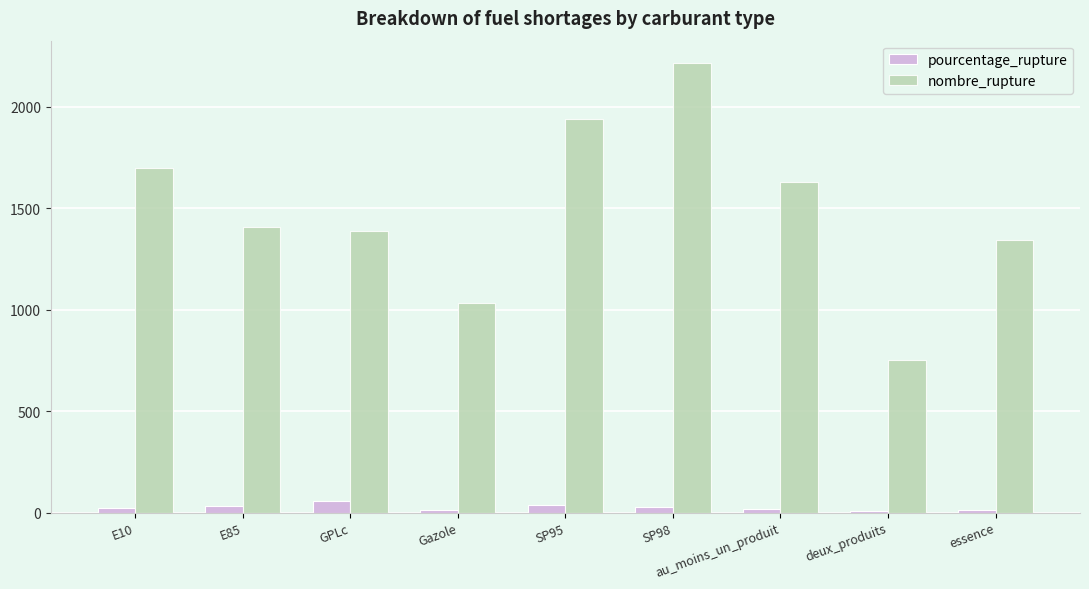

What is the greatest value displayed?

2216.0